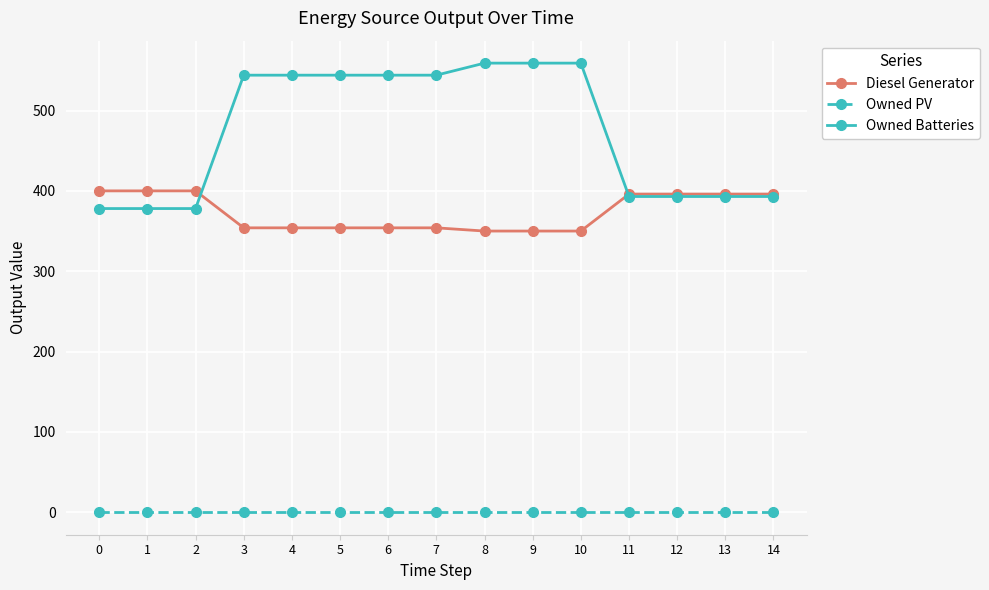

Between 5 and 14, which series saw the biggest shift?

Owned Batteries